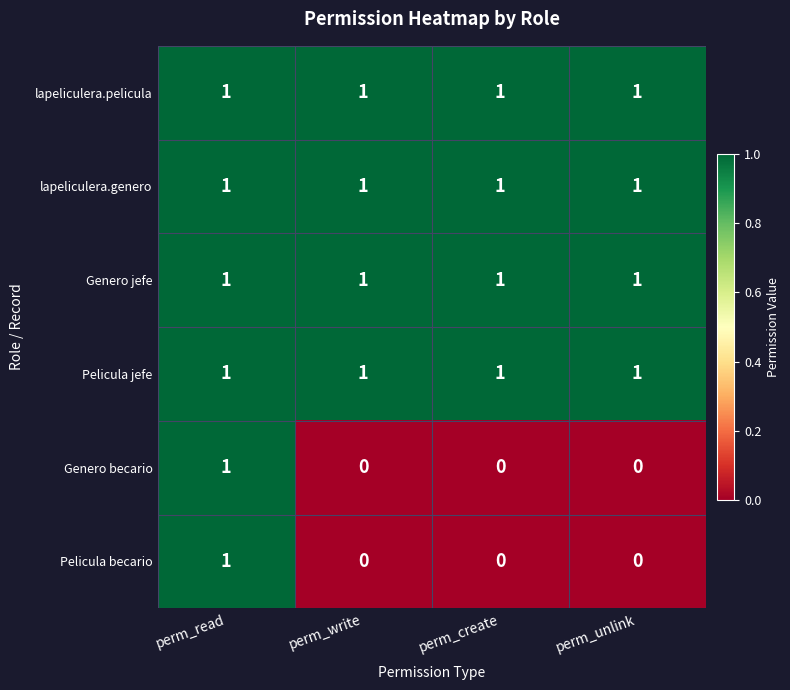

Count the number of categories in the chart.

4